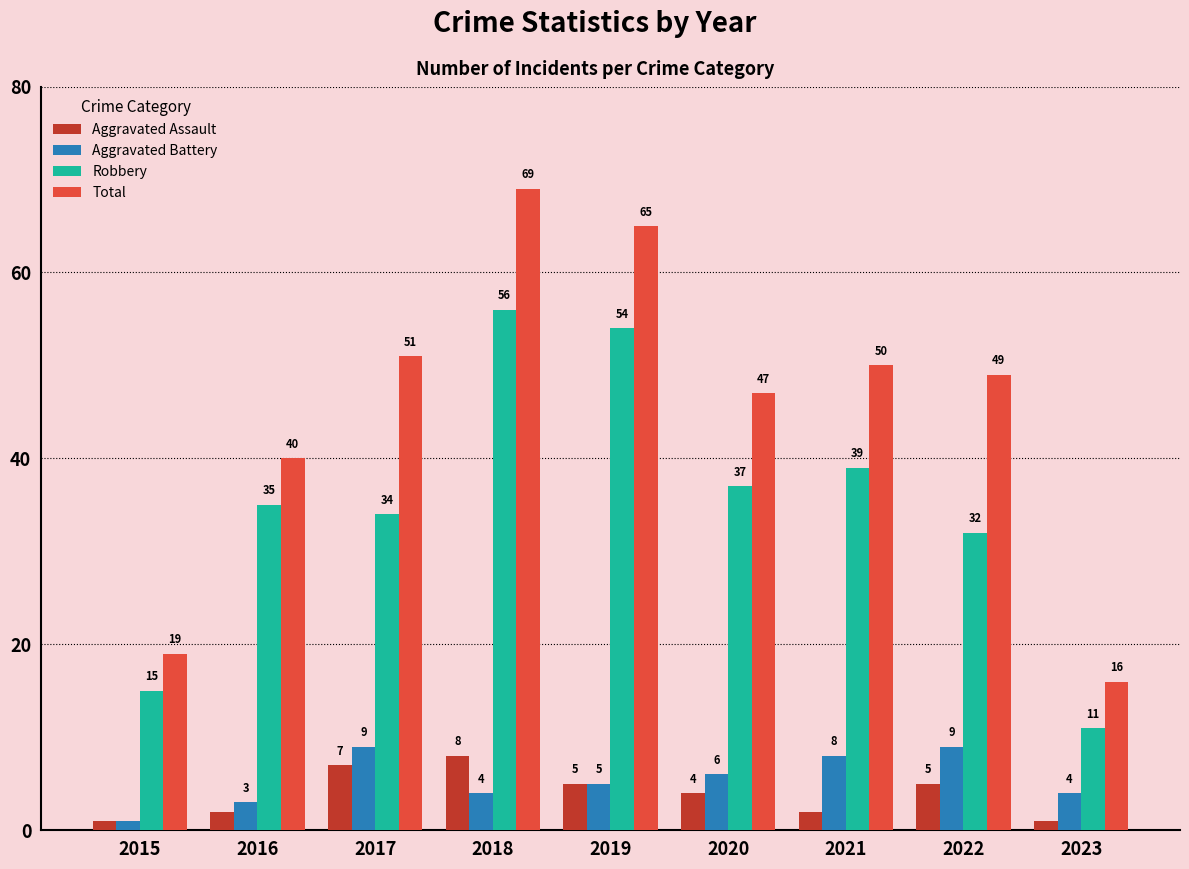

Is the value of Aggravated Battery at 2017 greater than the value of Aggravated Assault at 2022?

Yes